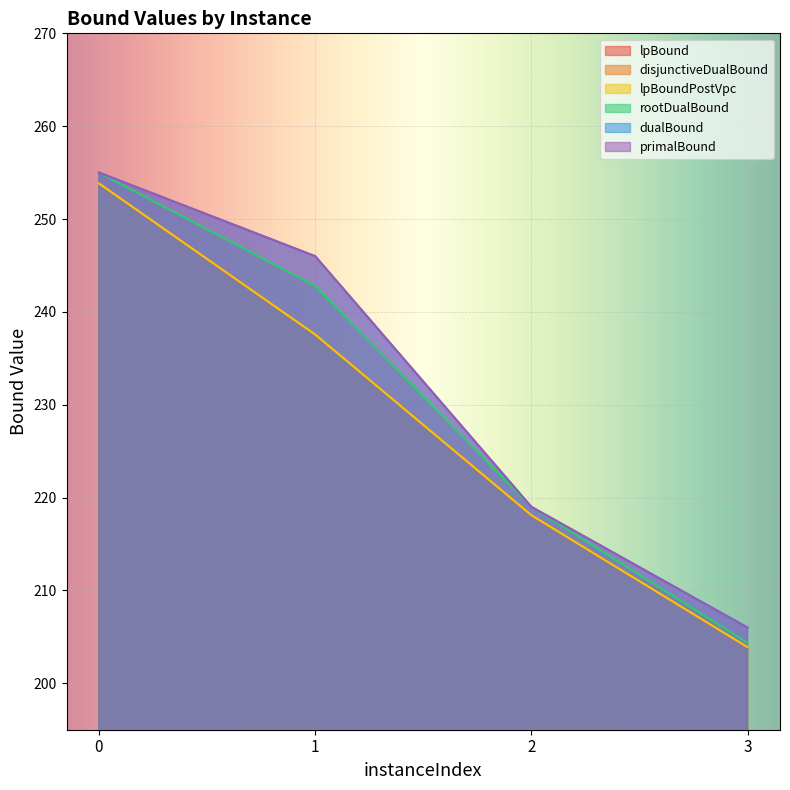

How many data points does each series have?

4